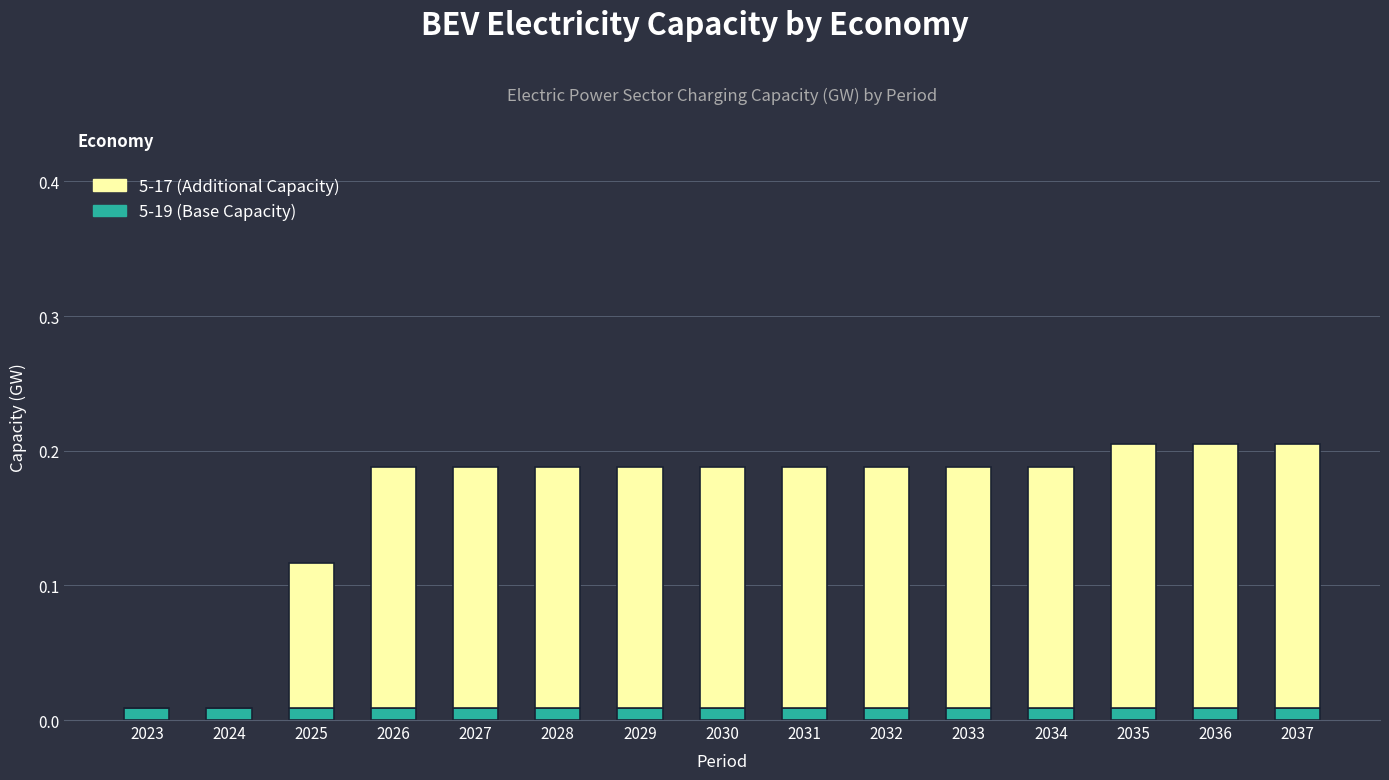

The value of 5-19 (Base Capacity) at 2036 is 0.0. True or false?

True